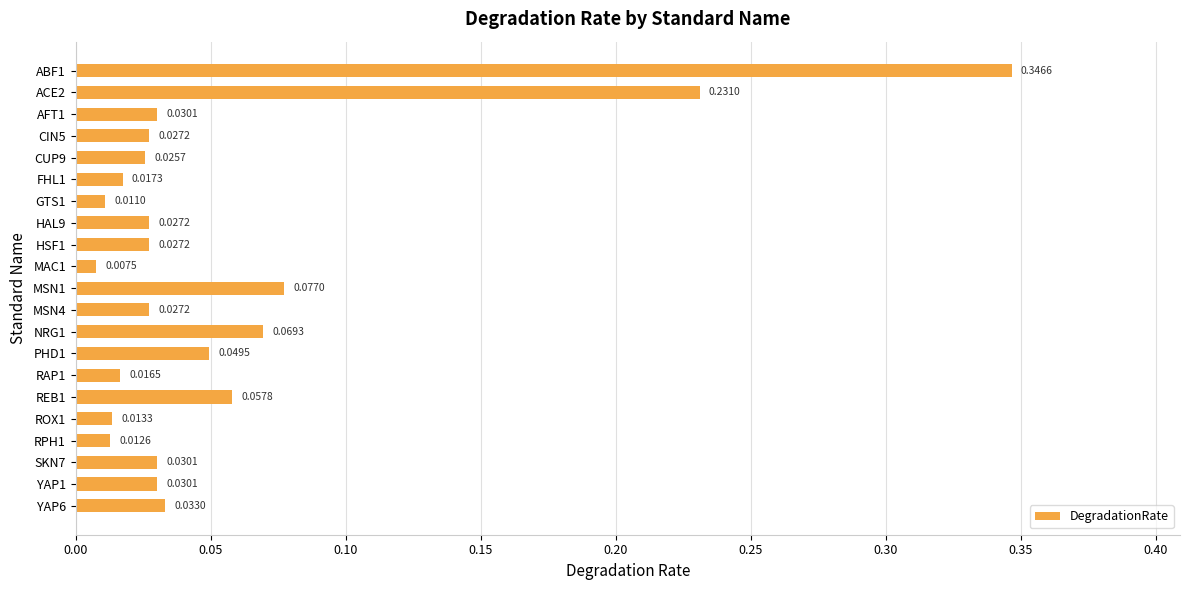

What is the sum of all values?

1.2